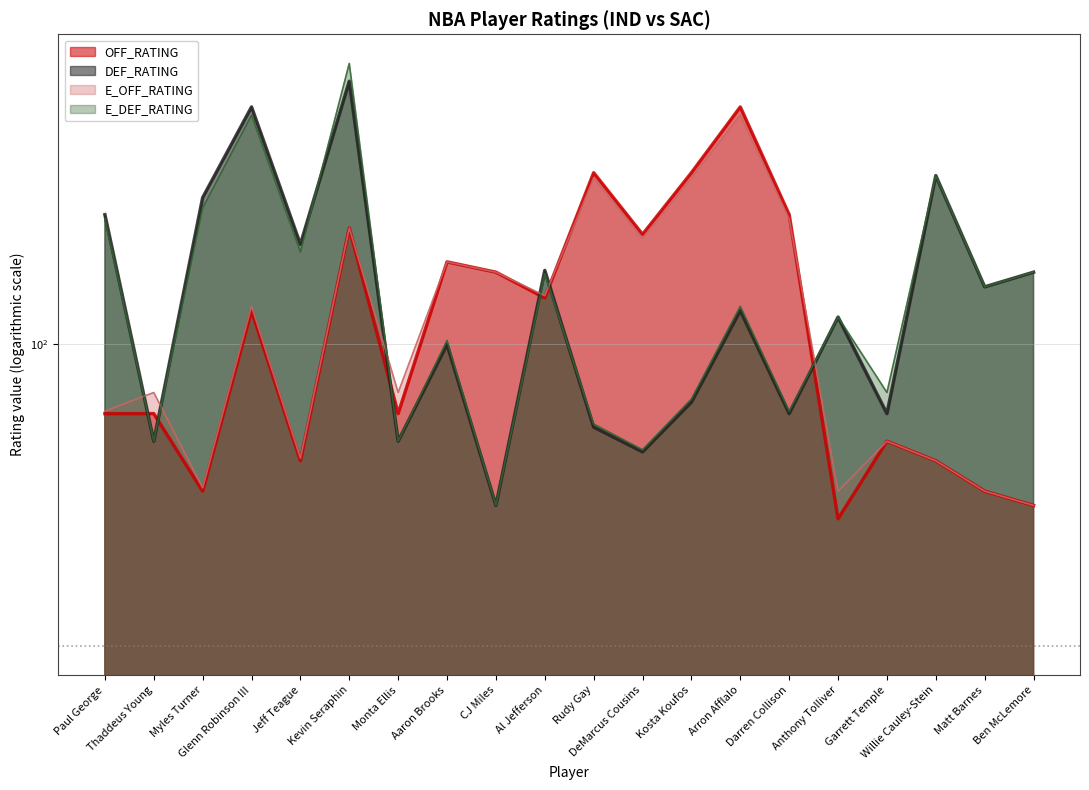

Between Glenn Robinson III and Anthony Tolliver, which series saw the biggest shift?

DEF_RATING